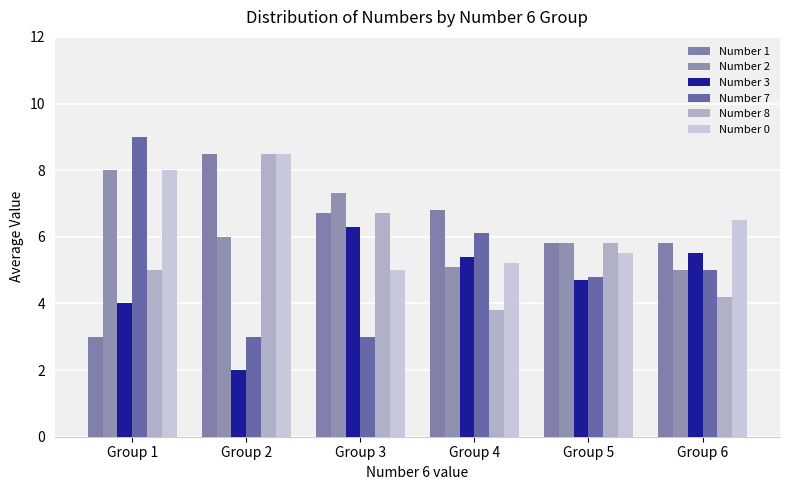

Which series changed the most between Group 3 and Group 6?

Number 8